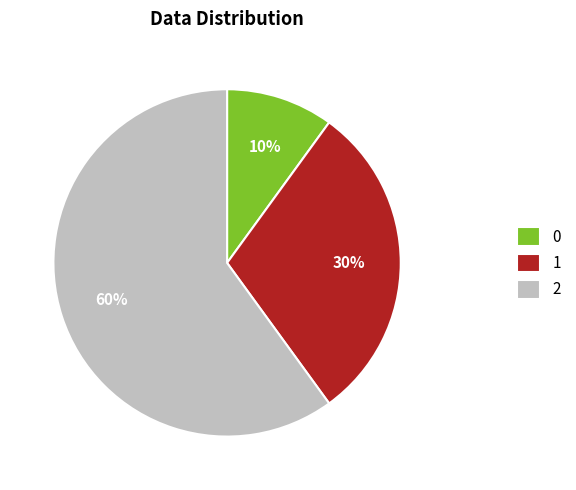

To the nearest percent, what is the average slice percentage?

33%